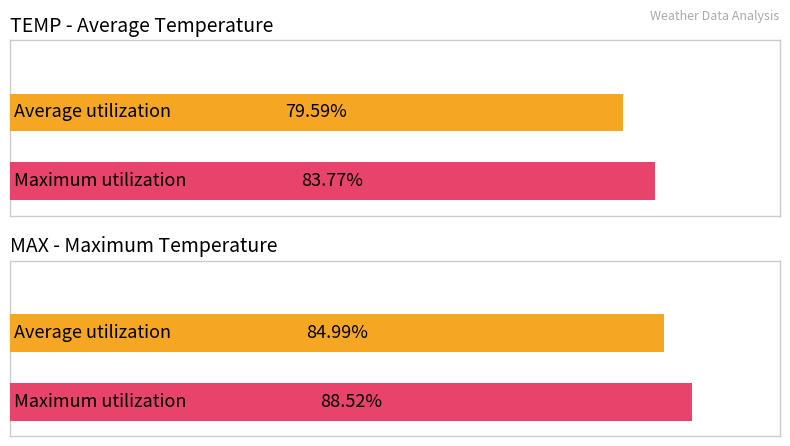

Which series has the largest total across all categories?

Maximum utilization